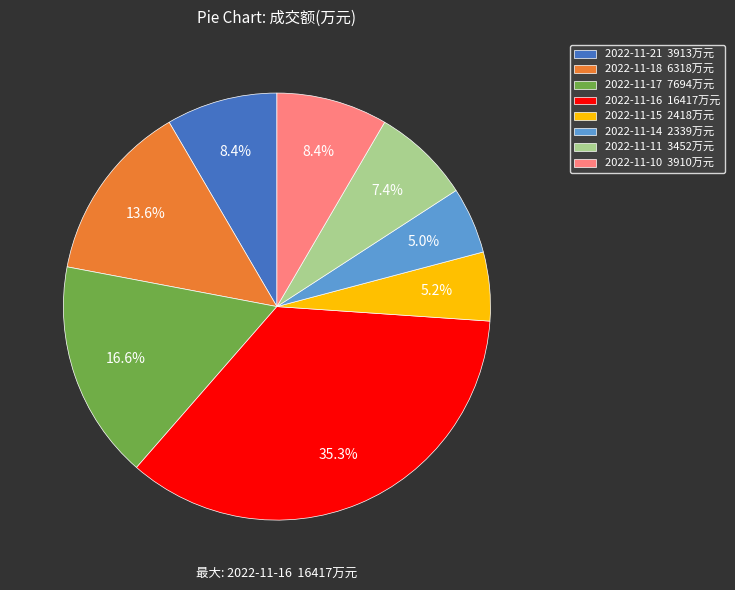

To the nearest percent, what is the average slice percentage?

12%